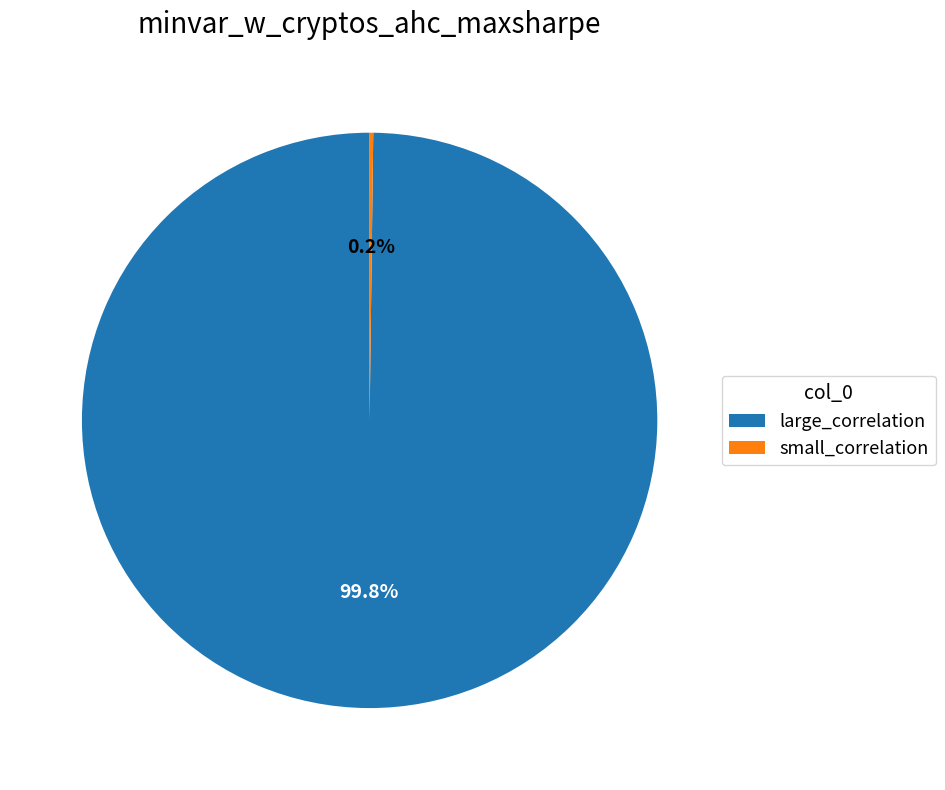

What is the largest slice in the pie chart?

large_correlation